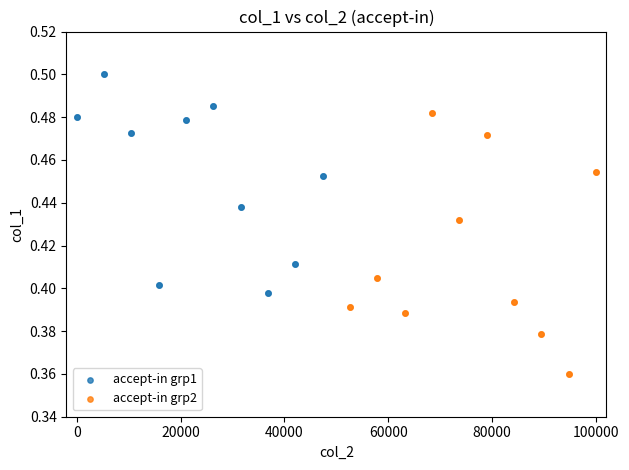

Which series has the largest Y range (max minus min)?

accept-in grp2